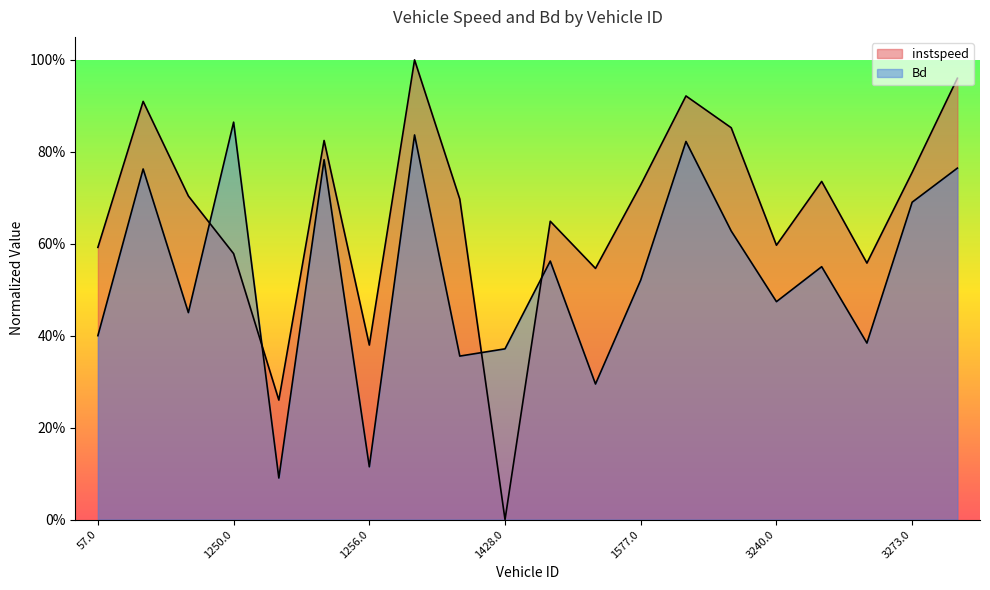

The value of instspeed at 3259.0 is 0.6. True or false?

True